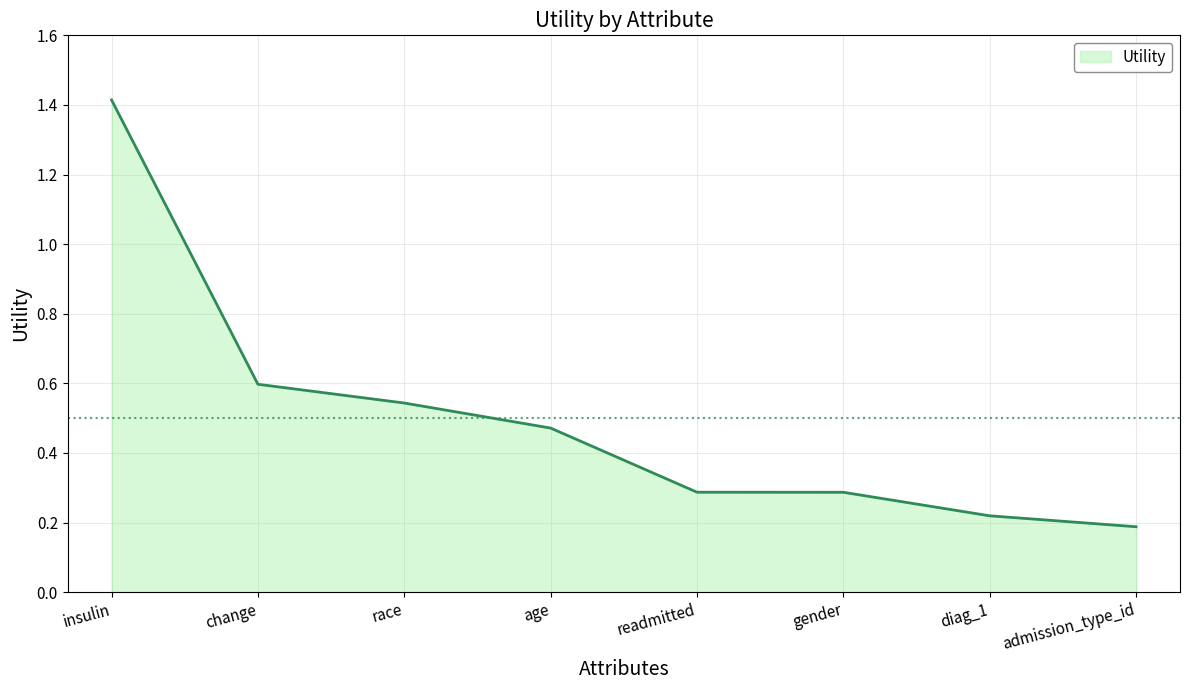

What is the greatest value displayed?

1.4